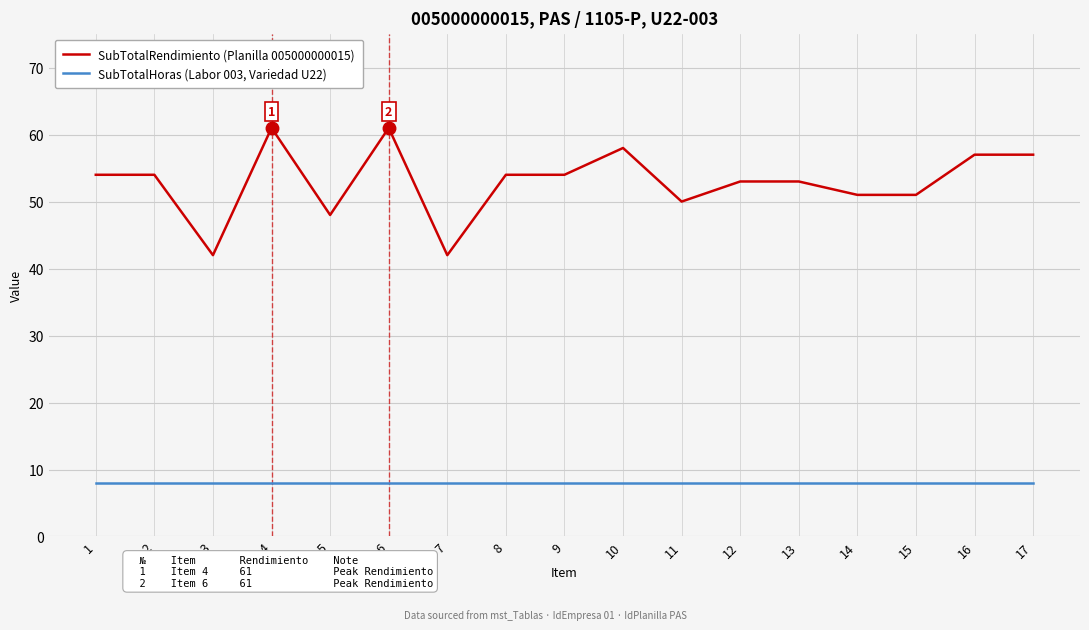

What is the minimum value for SubTotalRendimiento (Planilla 005000000015)?

42